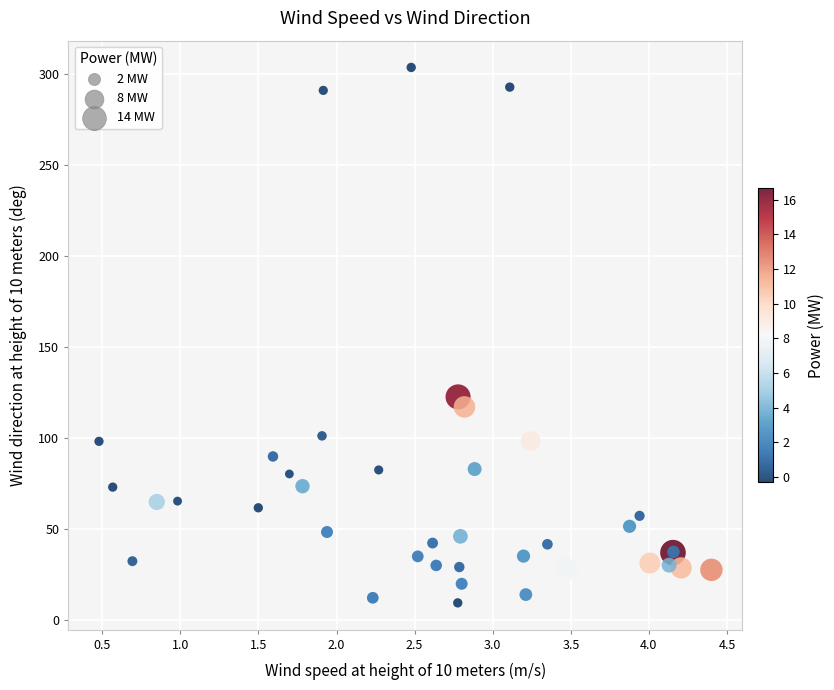

What Y value in the scatter plot is closest to 156?

122.6